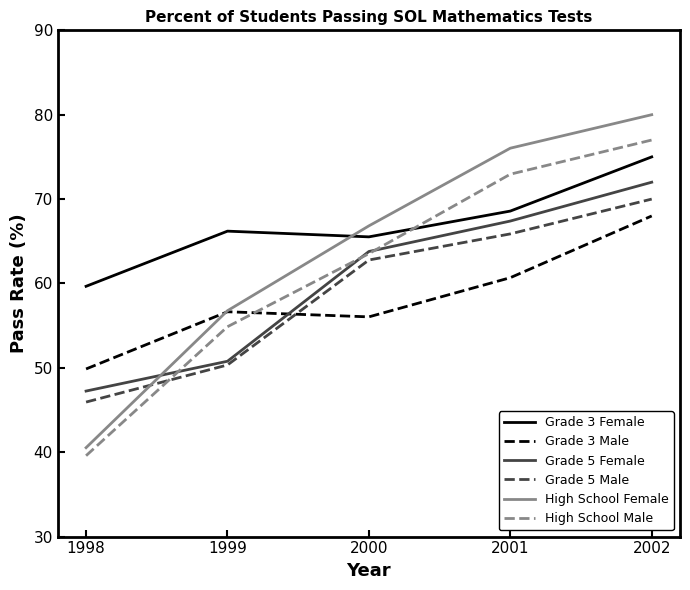

What is the difference between the maximum and minimum values in the High School Male series?

37.4